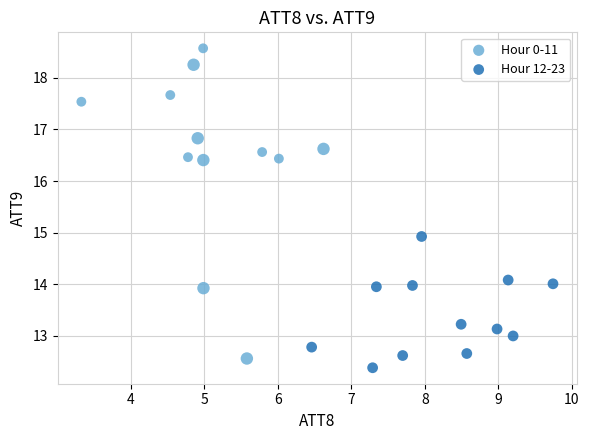

Which series has the widest spread of Y values?

Hour 0-11